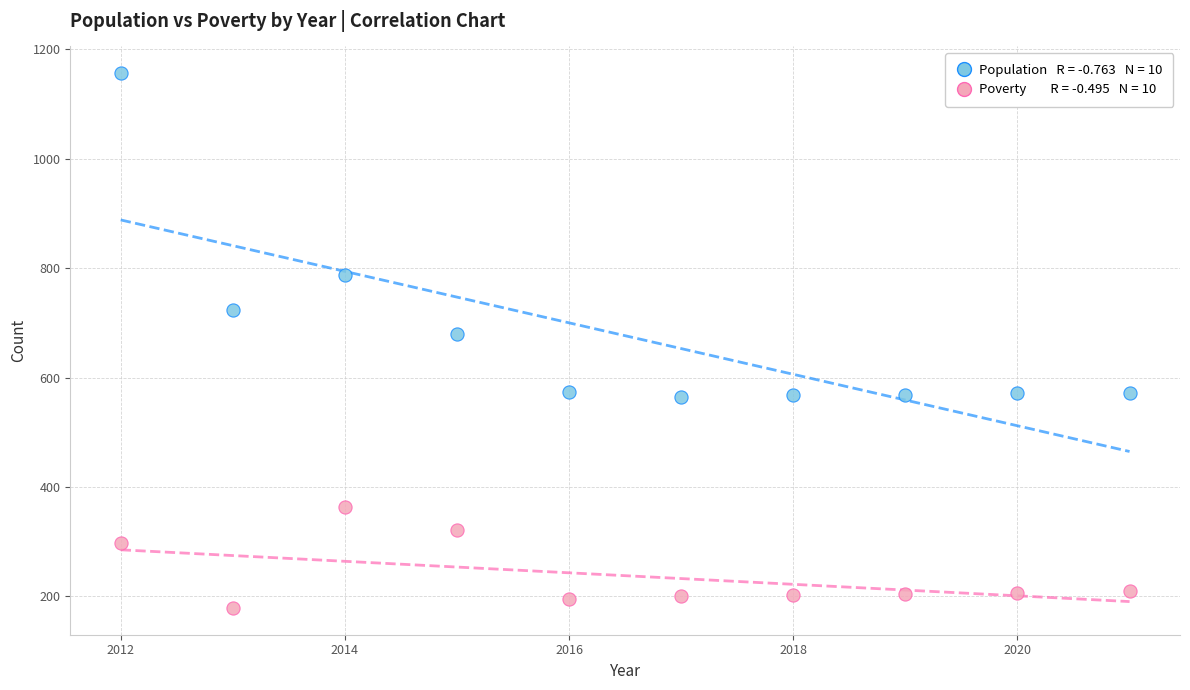

Across all data points, what is the range of Y values (max minus min)?

977